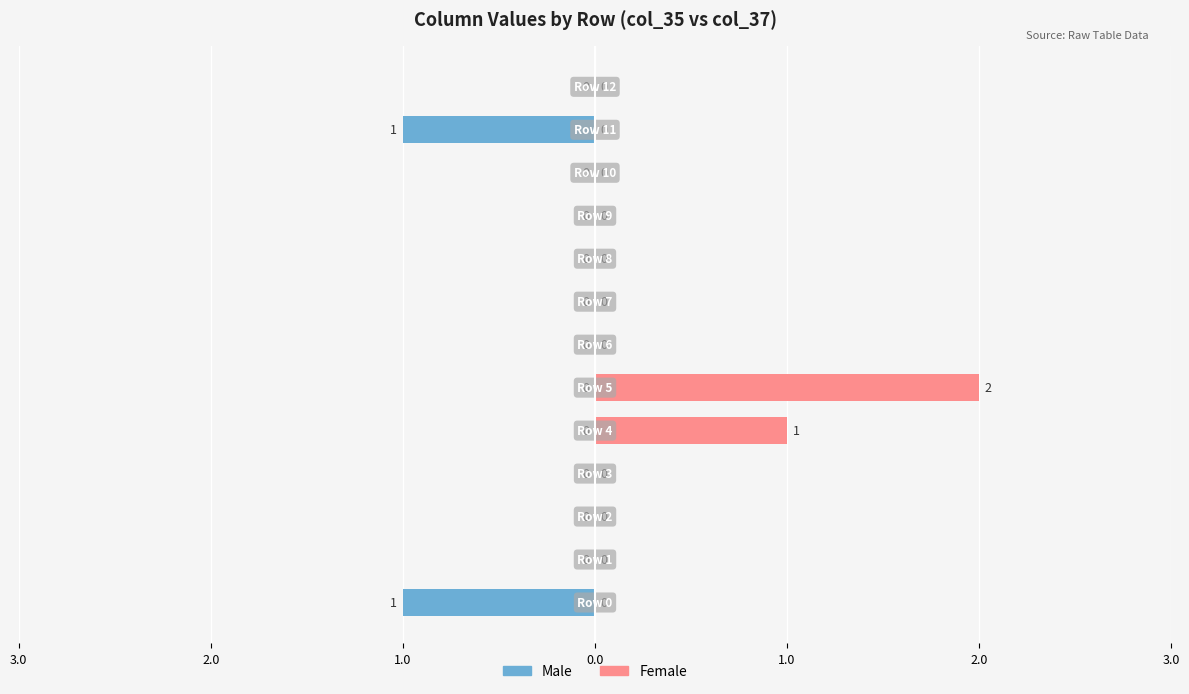

True or false: Male has a value of 0 at 2.0.

True